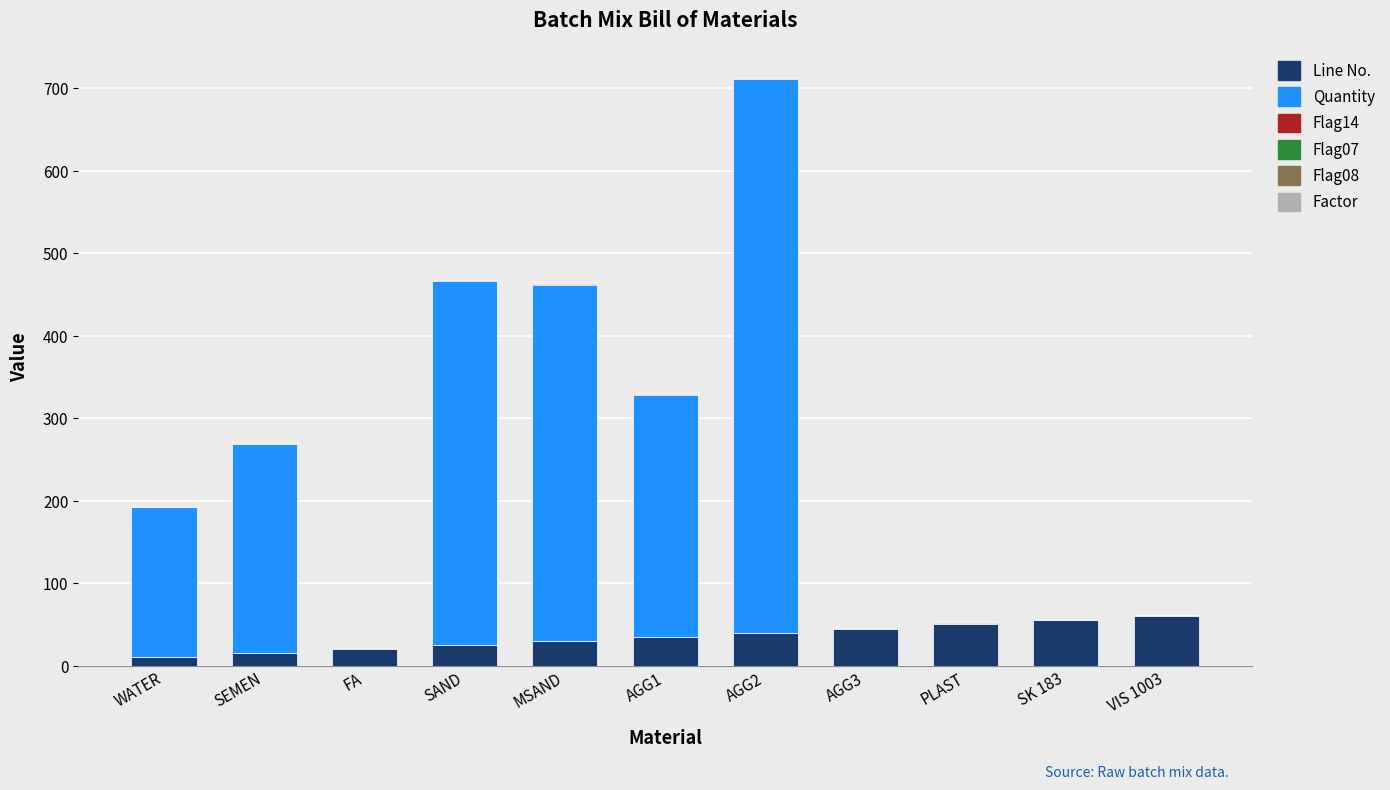

At which category is the sum across all series the highest?

AGG2